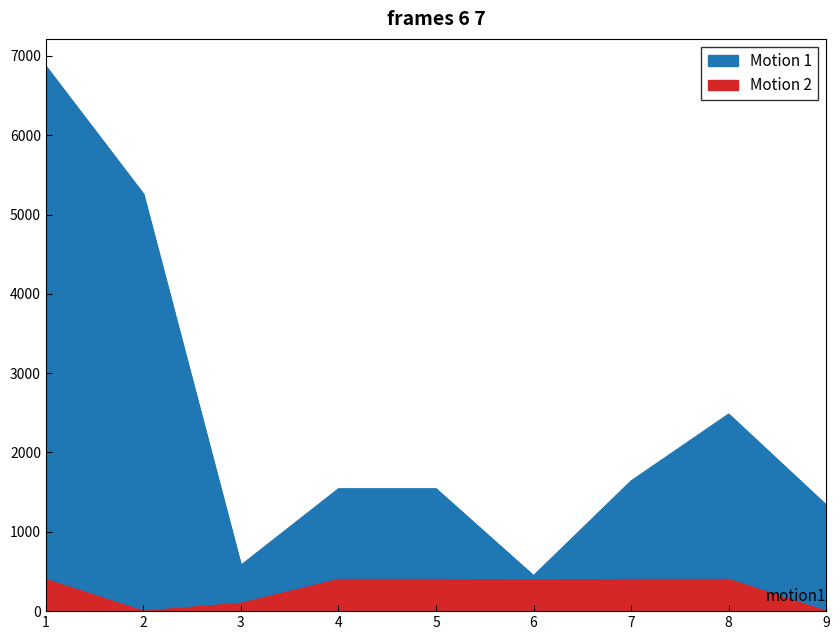

Count the number of data series in this chart.

2